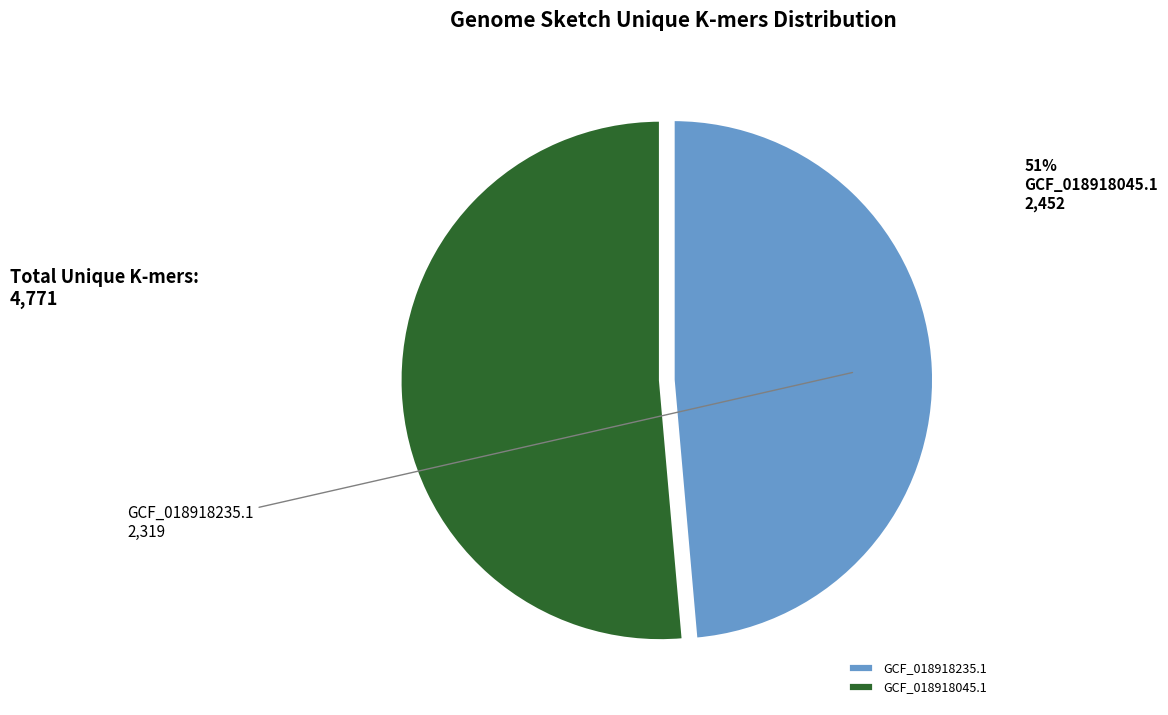

Is the sum of GCF_018918045.1 and GCF_018918235.1 greater than half?

Yes